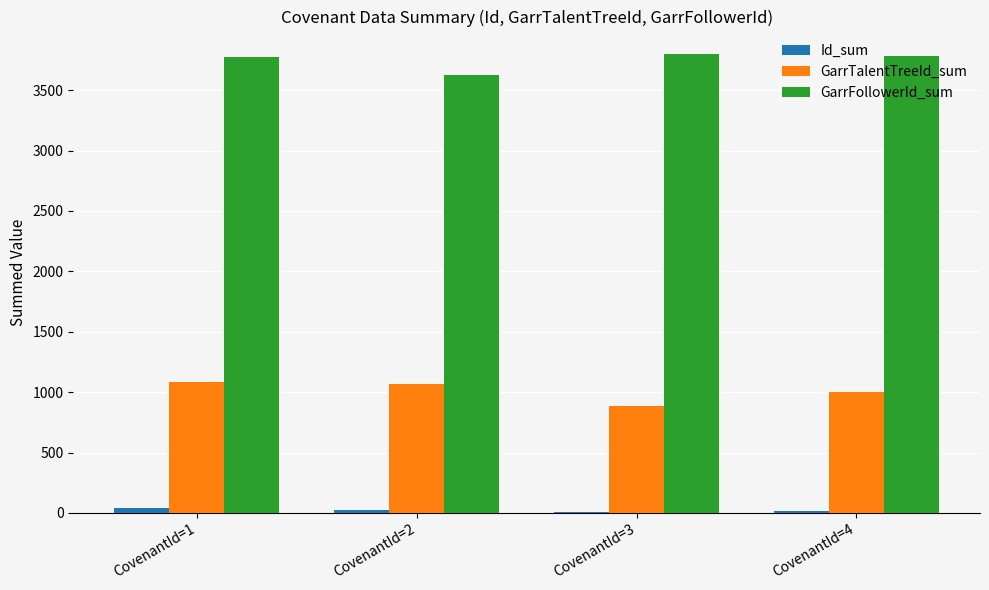

Does the chart contain stacked bars?

No